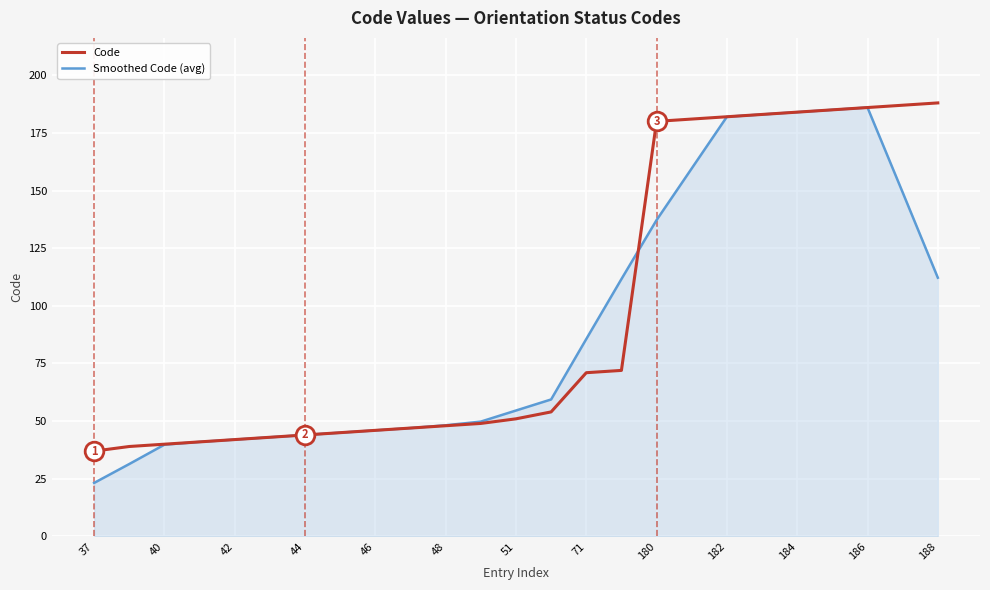

What is the highest value of the Code series?

188.0